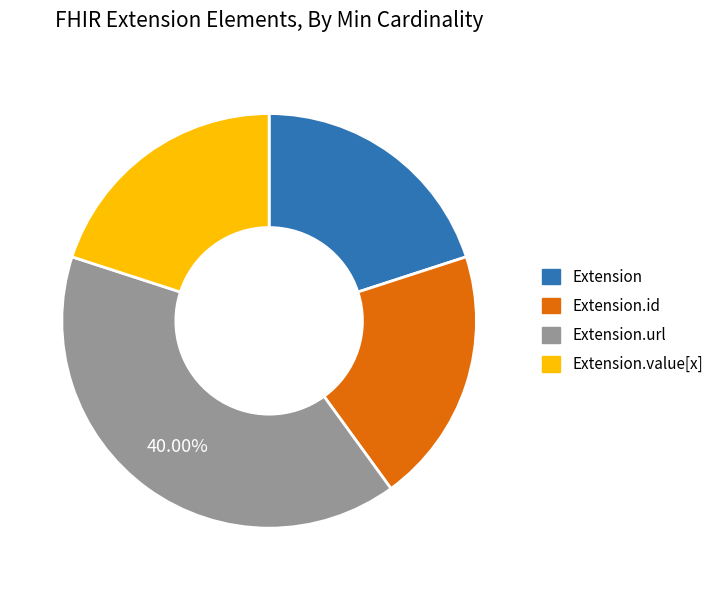

Is there any slice that represents more than half of the pie?

No